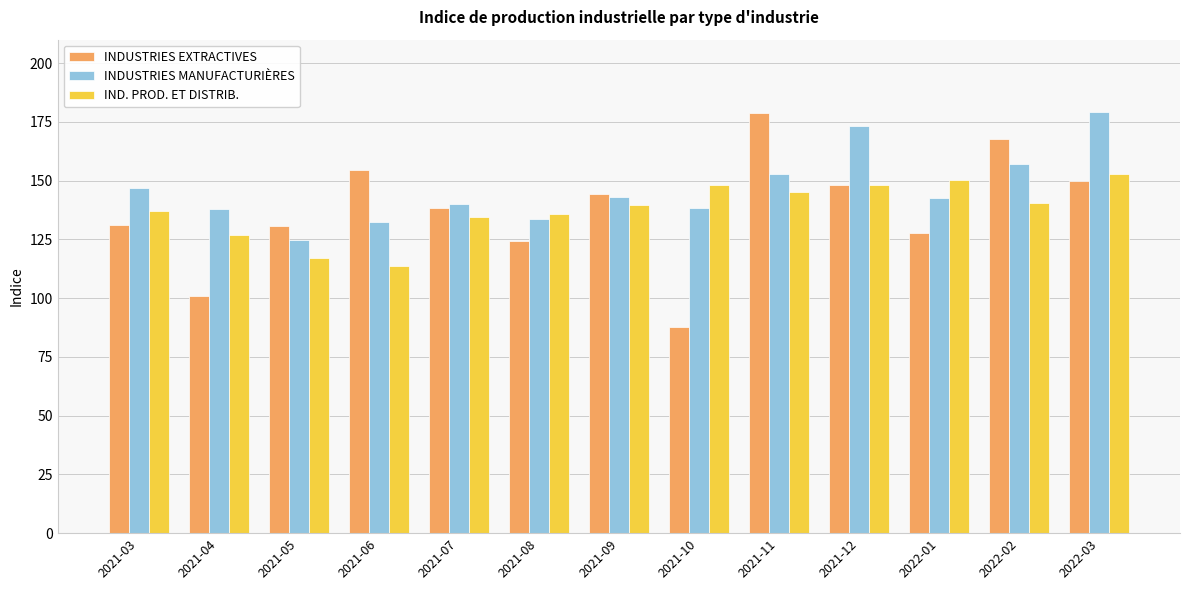

Count the number of categories in the chart.

13